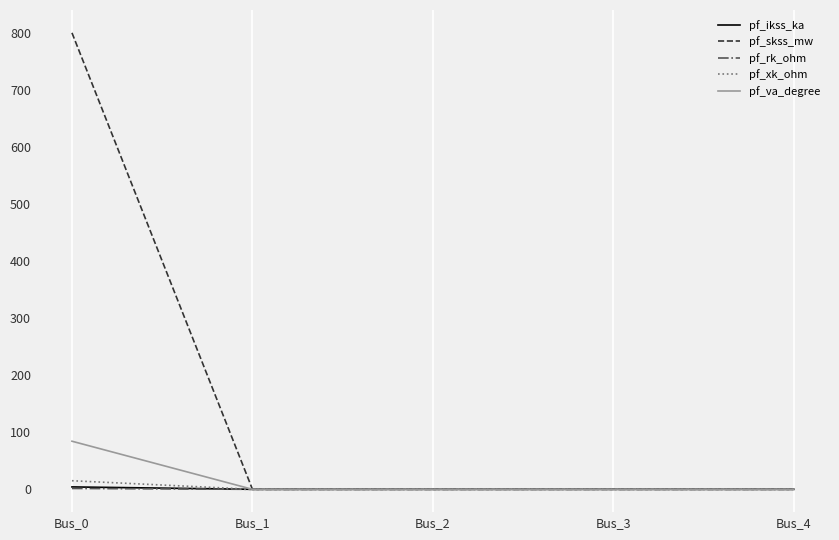

Is it true that pf_ikss_ka equals 4.2 at Bus_0?

True